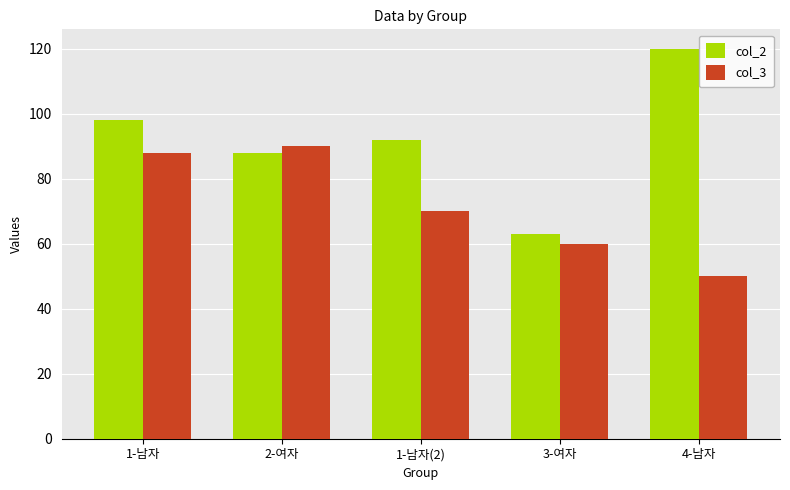

Rank the series at 3-여자 from highest to lowest value.

col_2, col_3